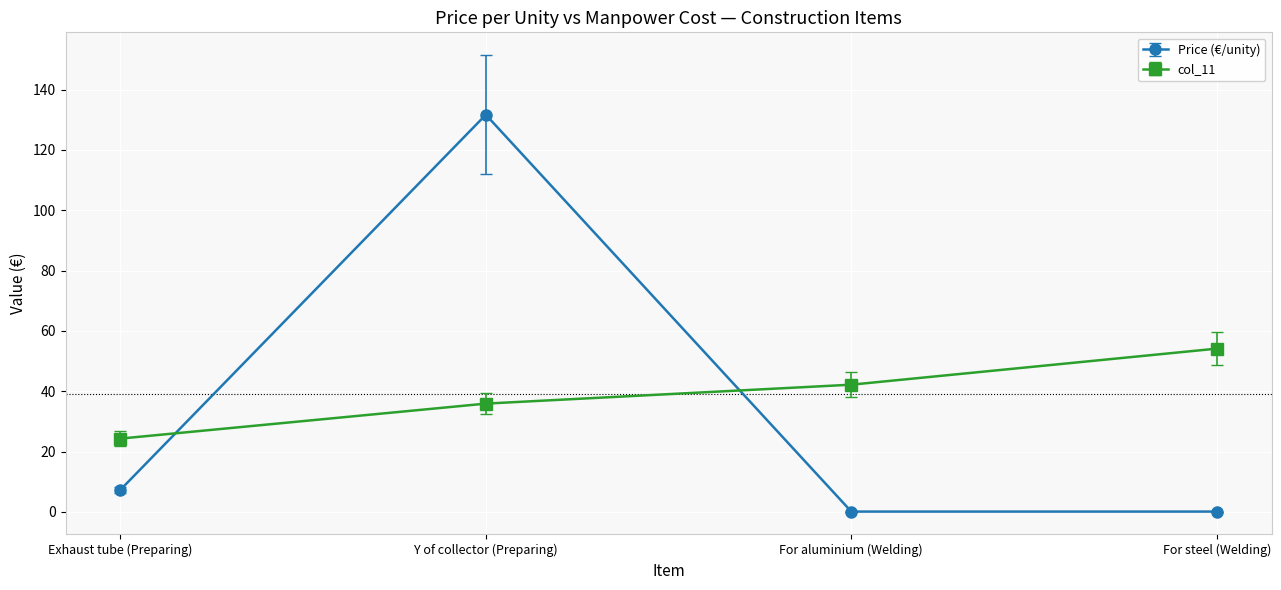

The value of col_11 at For aluminium (Welding) is 42.2. True or false?

True